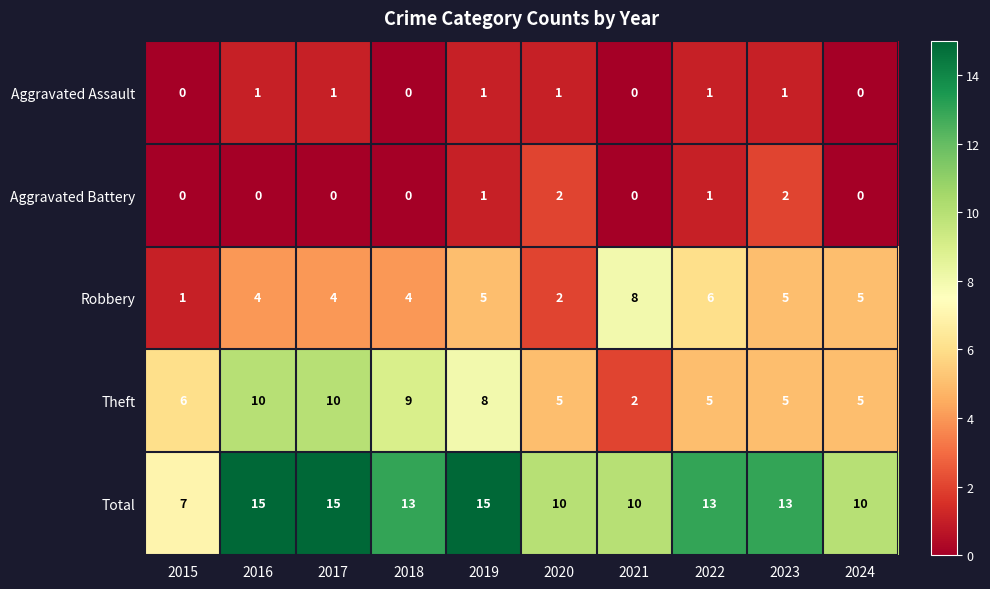

What is the difference between the maximum and minimum values in the Robbery series?

7